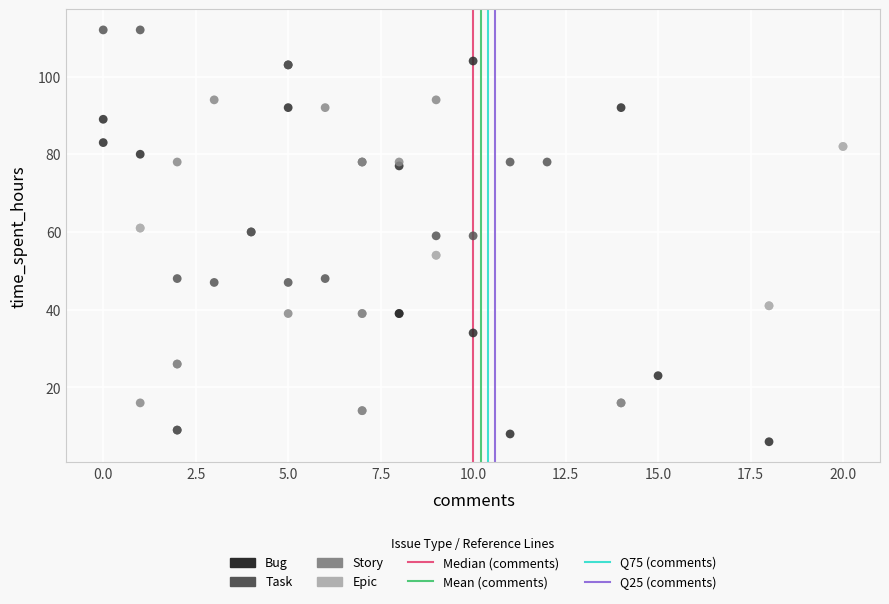

Which series contains the highest Y value?

Task